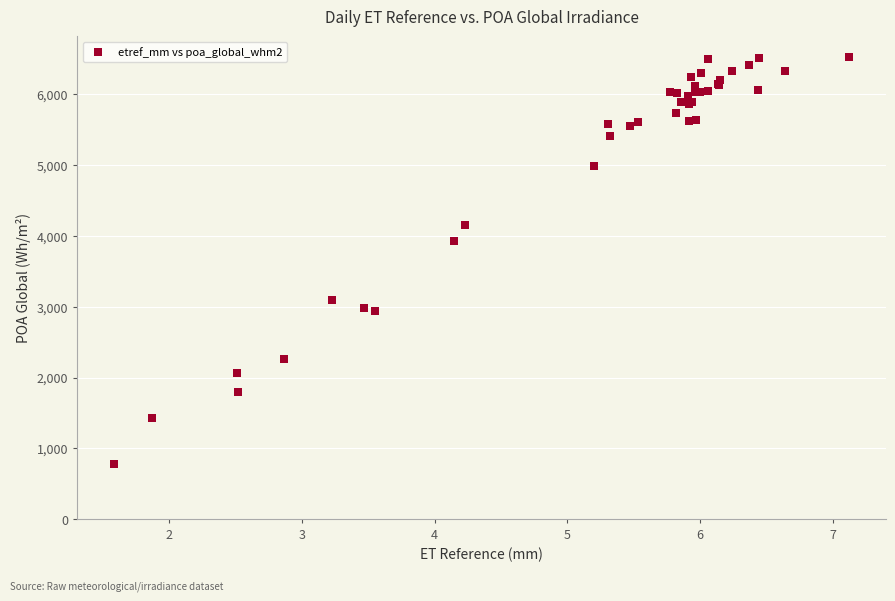

What Y value in the scatter plot is closest to 3654?

3923.1